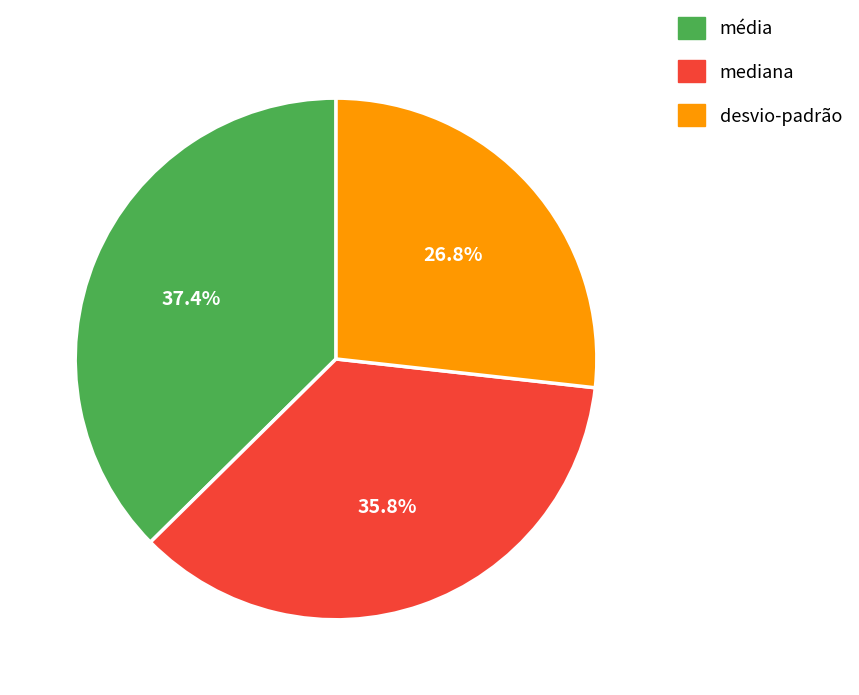

Which category has the biggest portion of the pie?

média